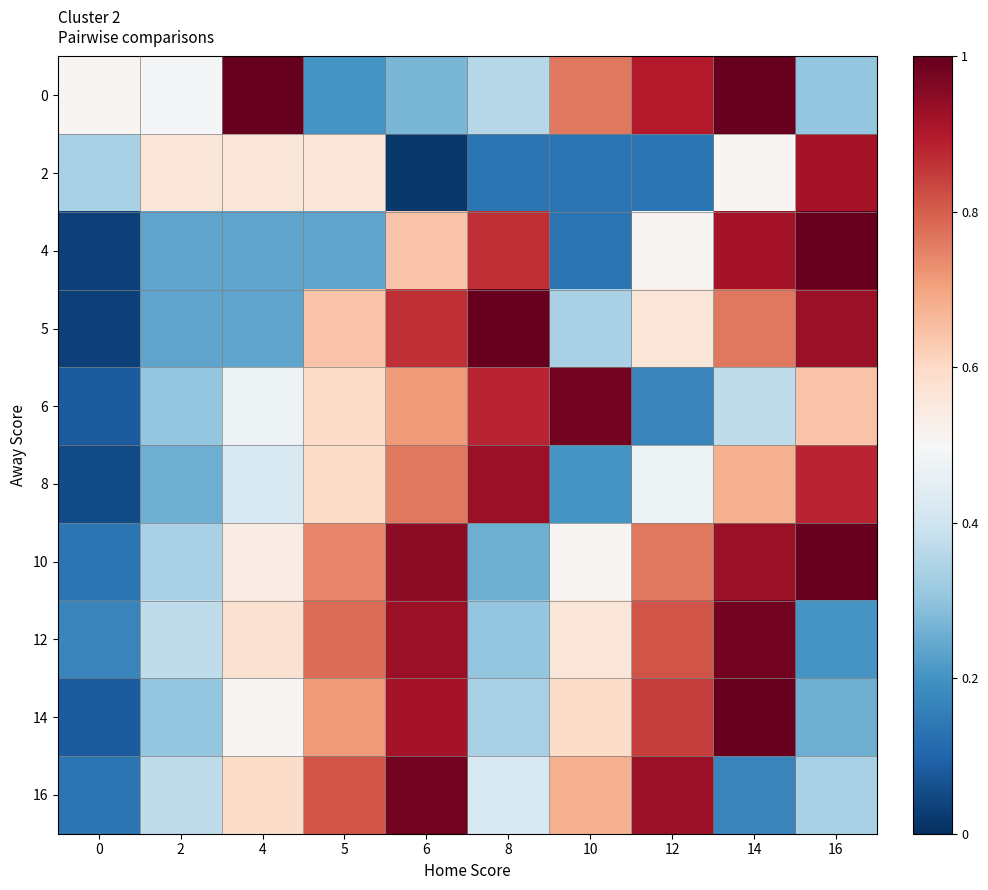

How many categories are shown in the chart?

10